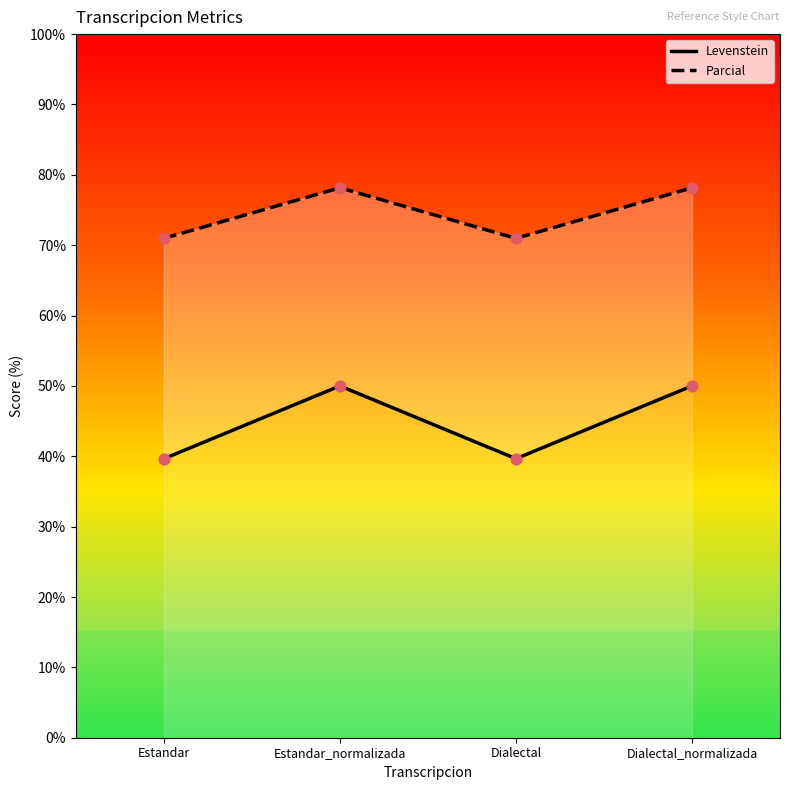

Which series reaches the minimum Y coordinate?

Levenstein